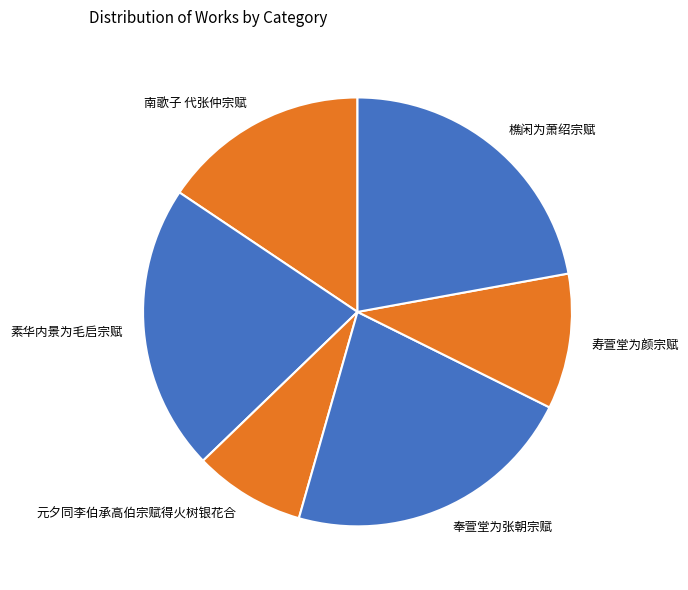

Count the number of slices in the pie.

6